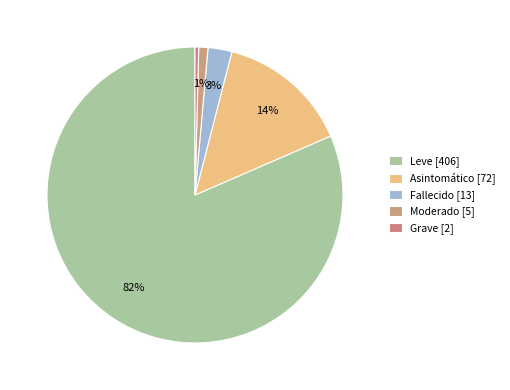

True or false: Moderado accounts for 1% of the total.

True